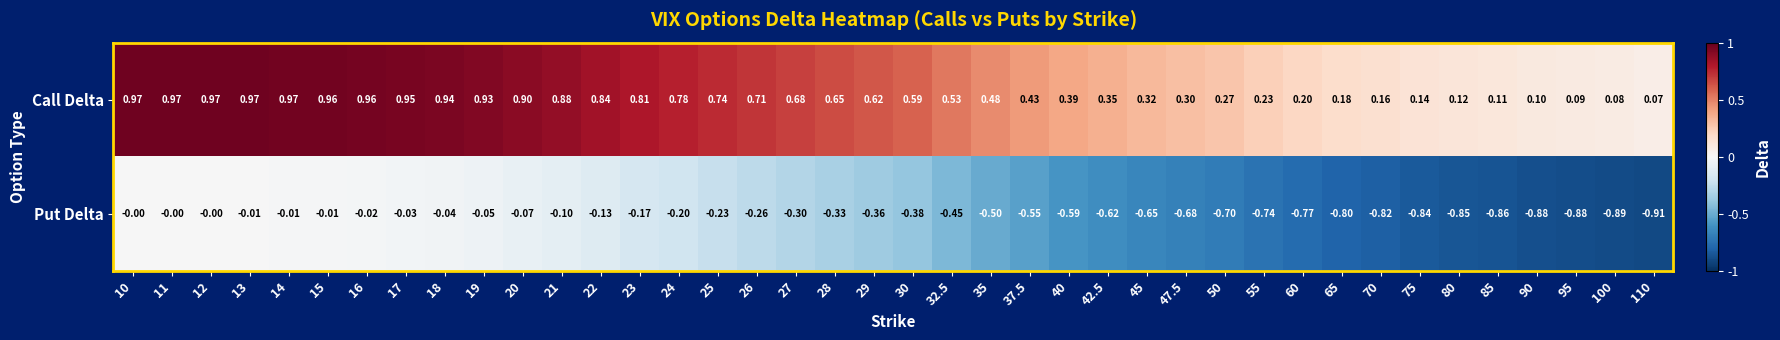

Which series has the widest spread of values?

Put Delta